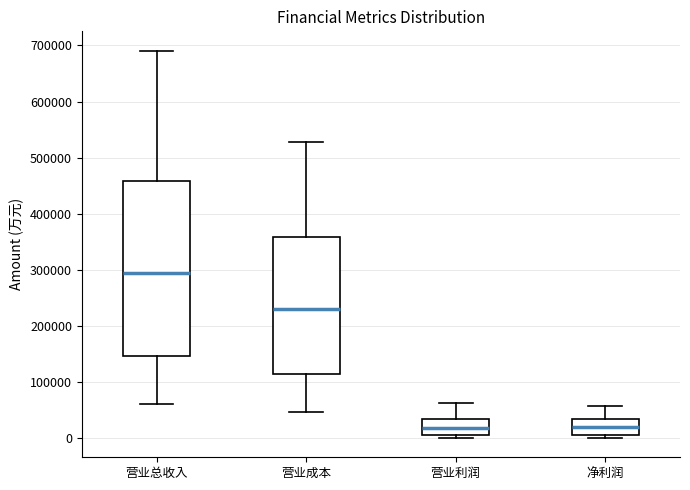

Where does the median line of the box for 营业成本 sit on the y-axis? The values are not printed on the chart, so give them approximately, as read against the axis.

230000